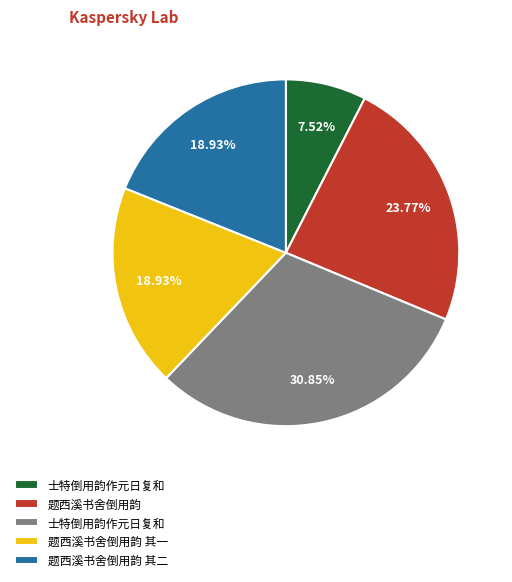

Is there any slice that represents more than half of the pie?

No